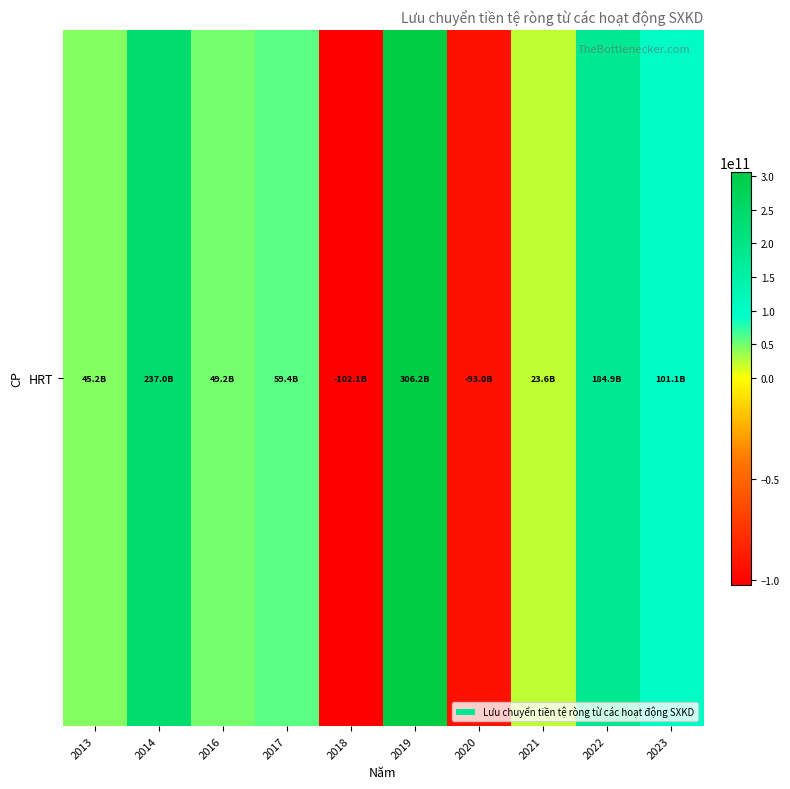

Rank the categories by value from lowest to highest.

2018, 2020, 2021, 2013, 2016, 2017, 2023, 2022, 2014, 2019